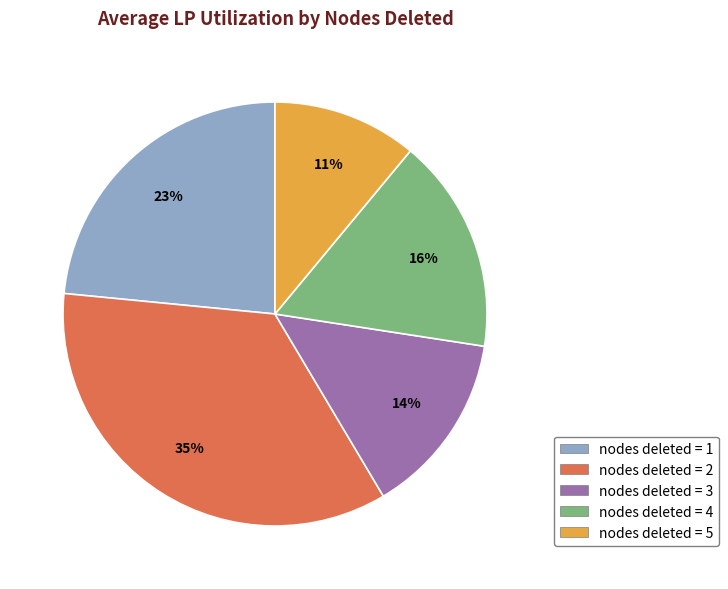

Does any single category account for the majority?

No